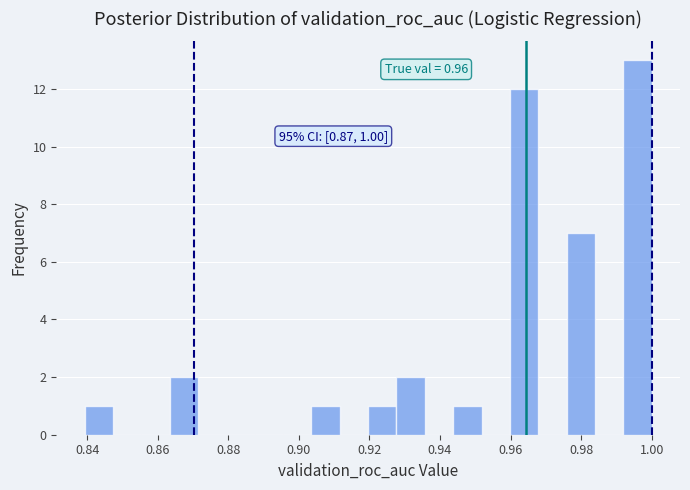

Which range on the x-axis has the tallest bar?

0.992 to 1.000